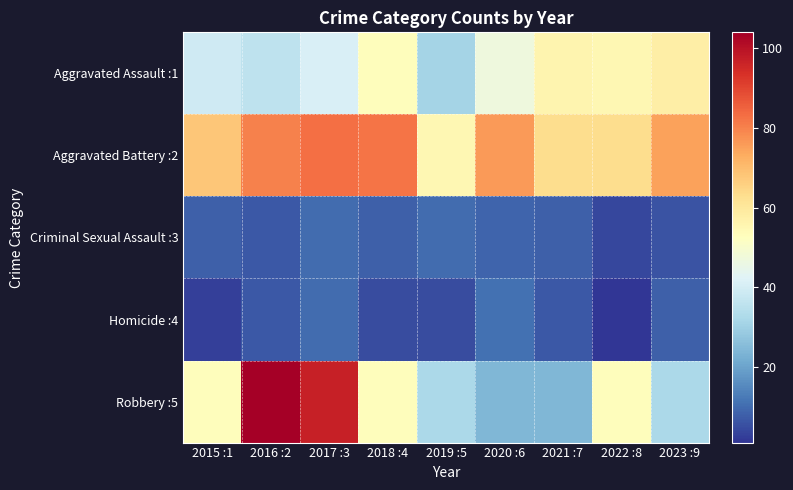

At how many categories does at least one series exceed 38?

9